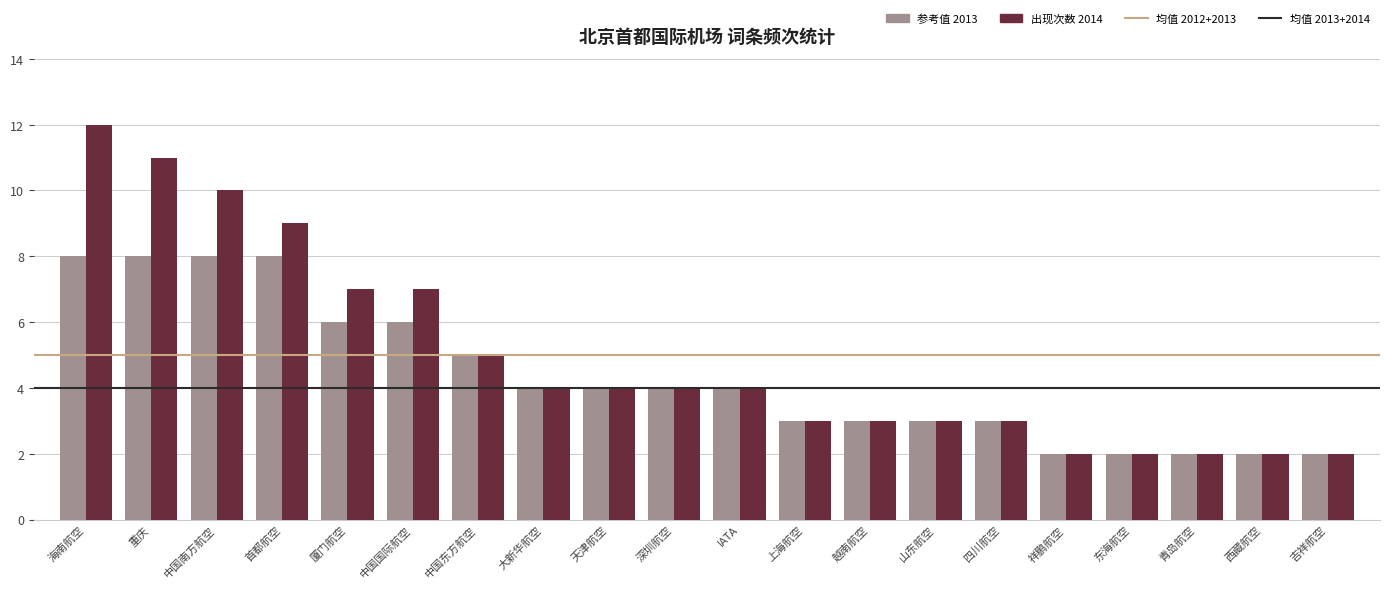

Count the number of categories in the chart.

20